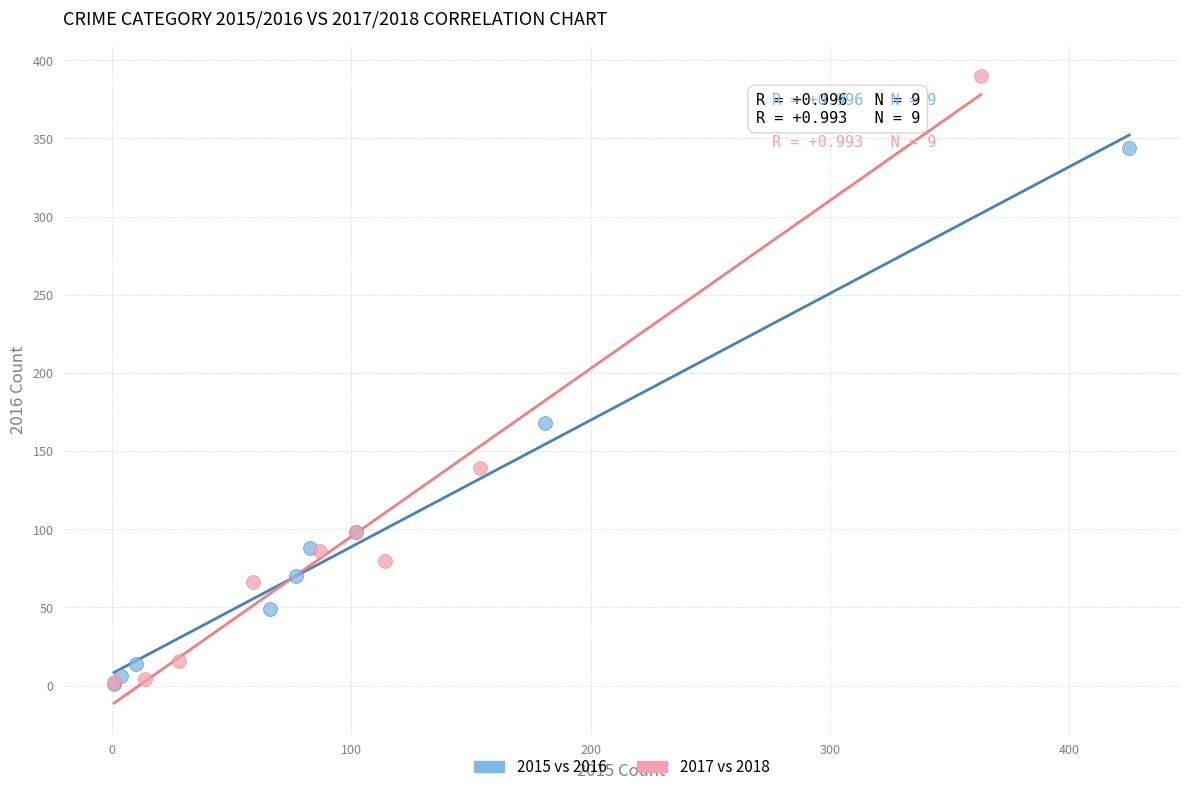

Which series contains the highest Y value?

2017 vs 2018